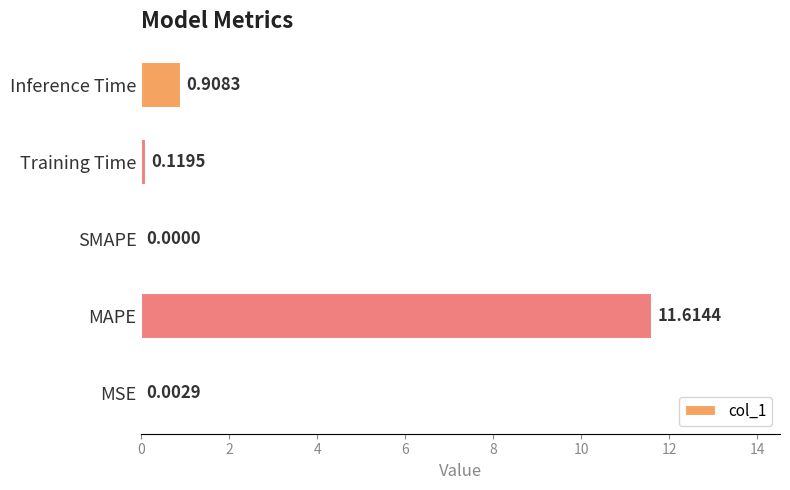

What is the sum of the values at Training Time and Inference Time?

1.0